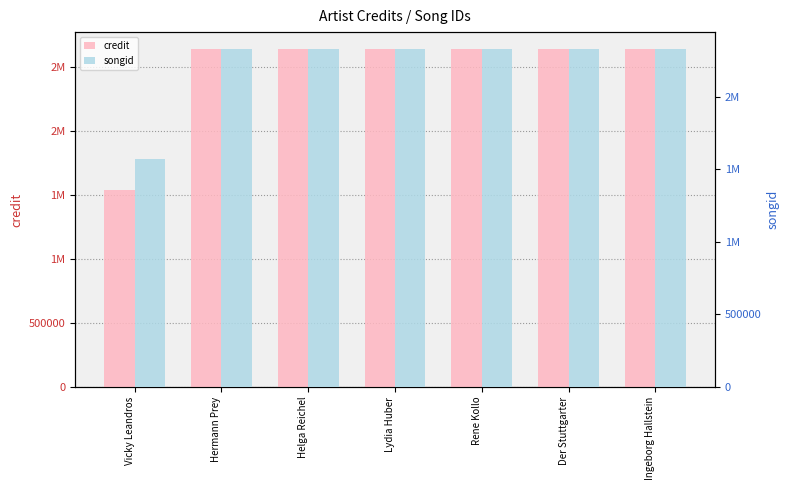

Which has a higher value, Vicky Leandros or Hermann Prey?

Hermann Prey